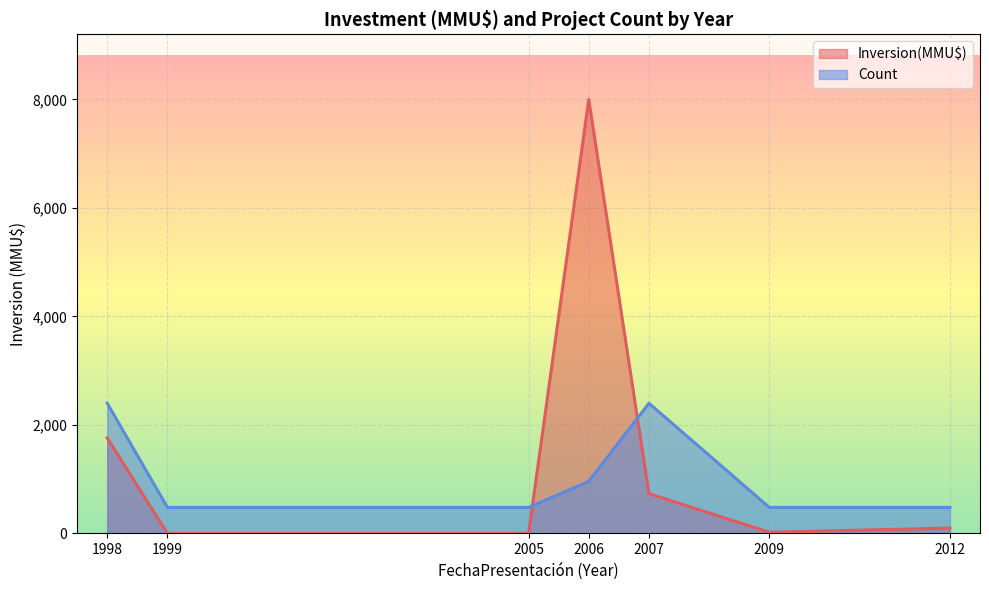

At which label is Count closest to 1440?

2006